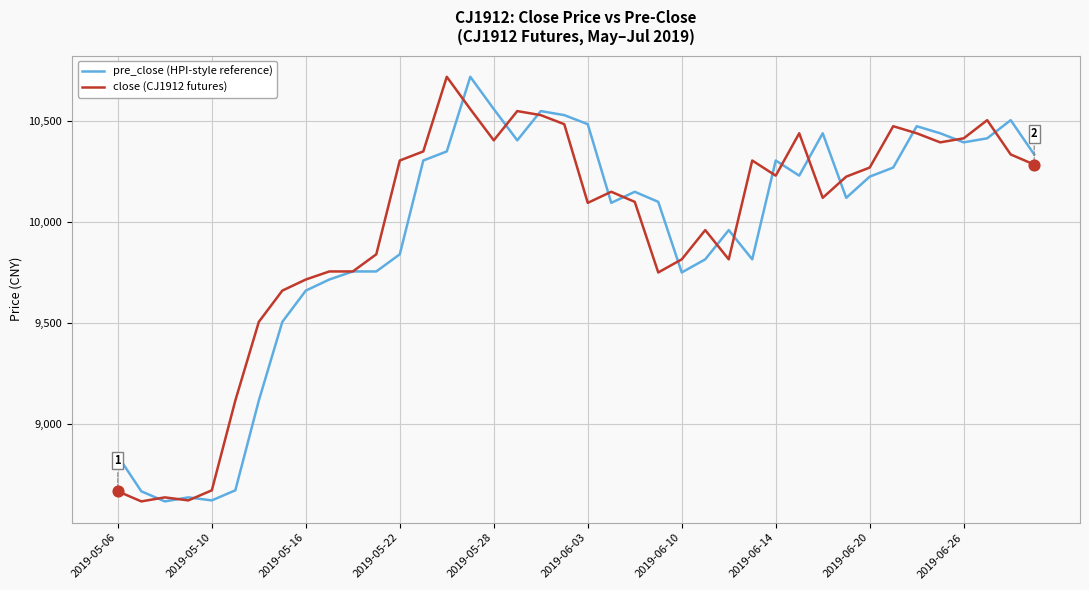

What is the smallest value displayed?

8615